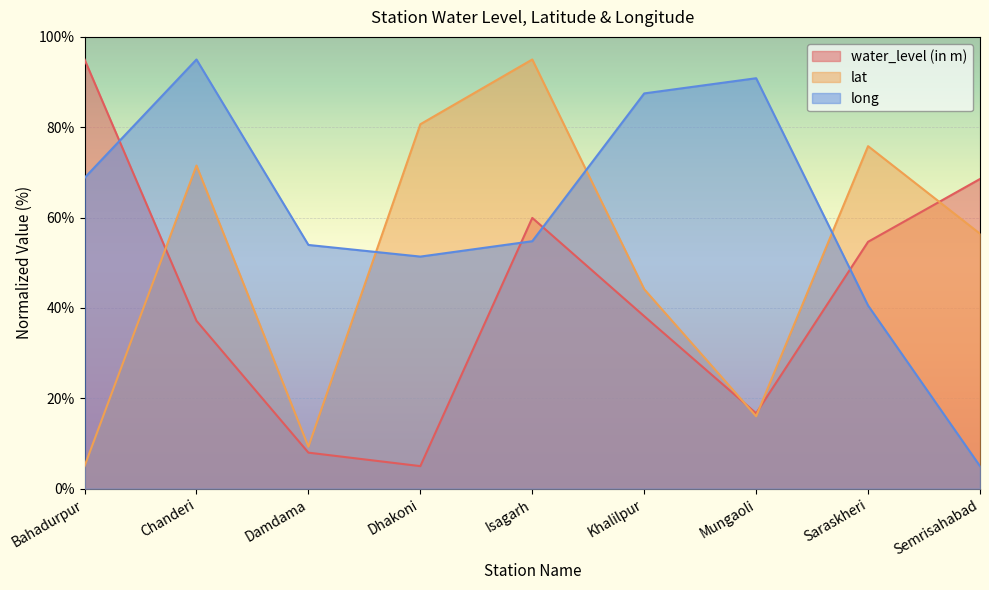

The lat series shows 16.0 at Mungaoli. True or false?

True